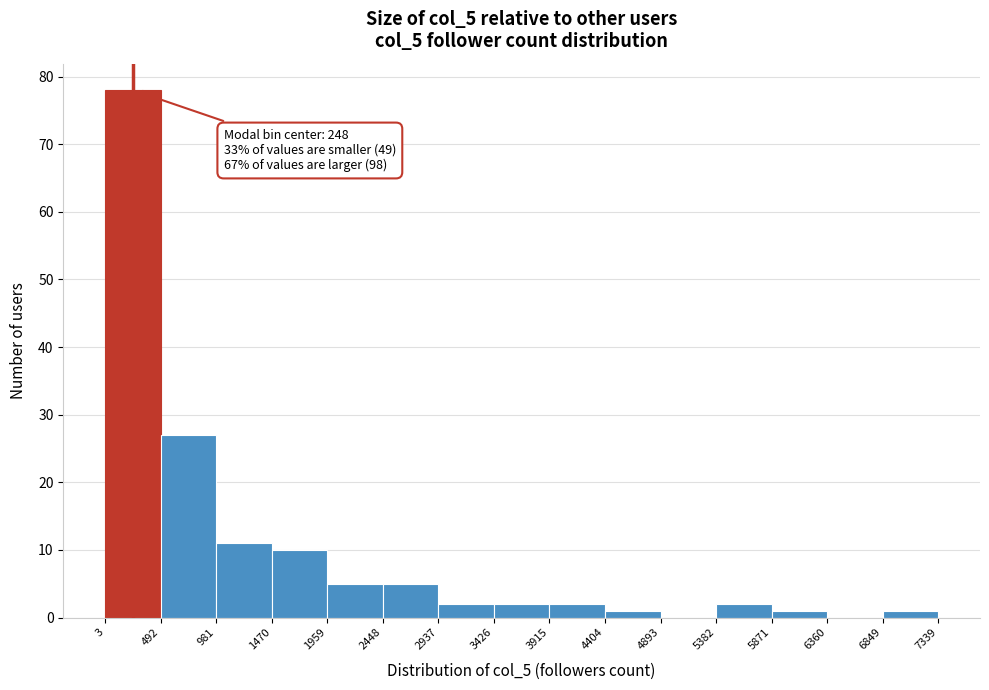

Over which range of the x-axis is the bar tallest?

3 to 492